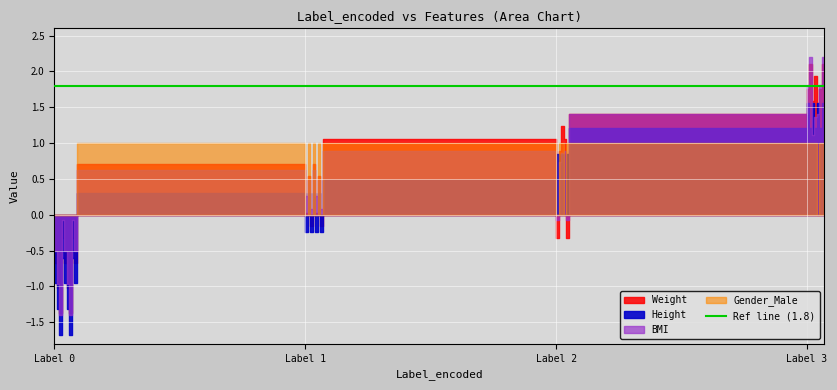

What is the spread (max minus min) of values at 3?

1.0